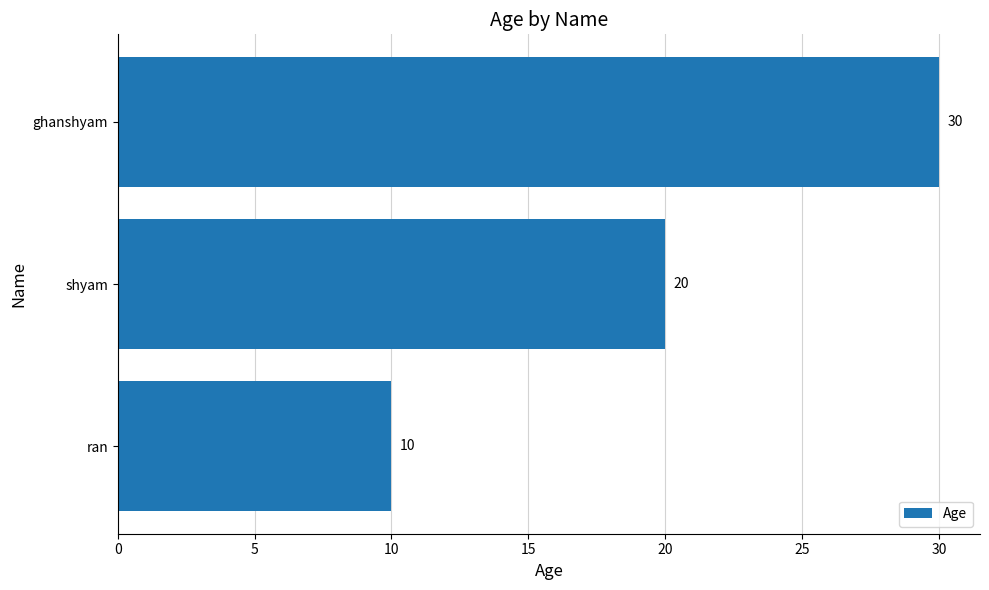

At which label is the value closest to 20?

shyam